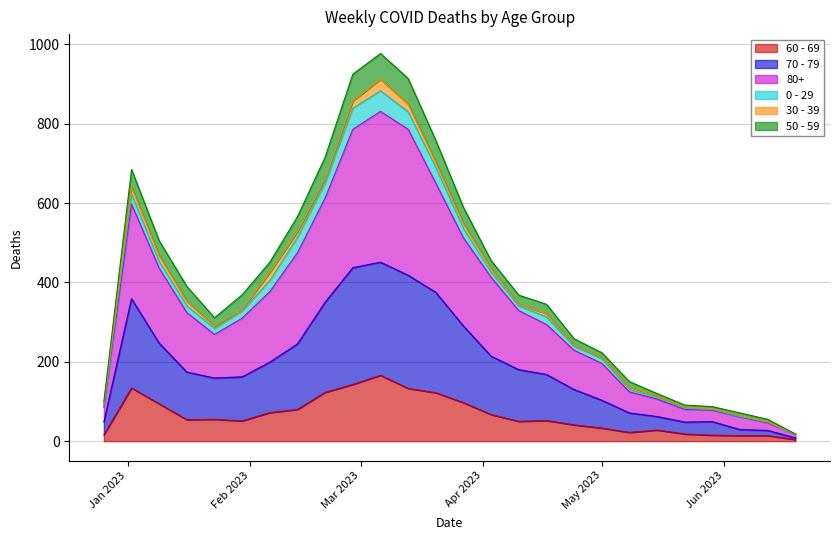

Is it true that 60 - 69 equals 251 at 2023-02-27?

False